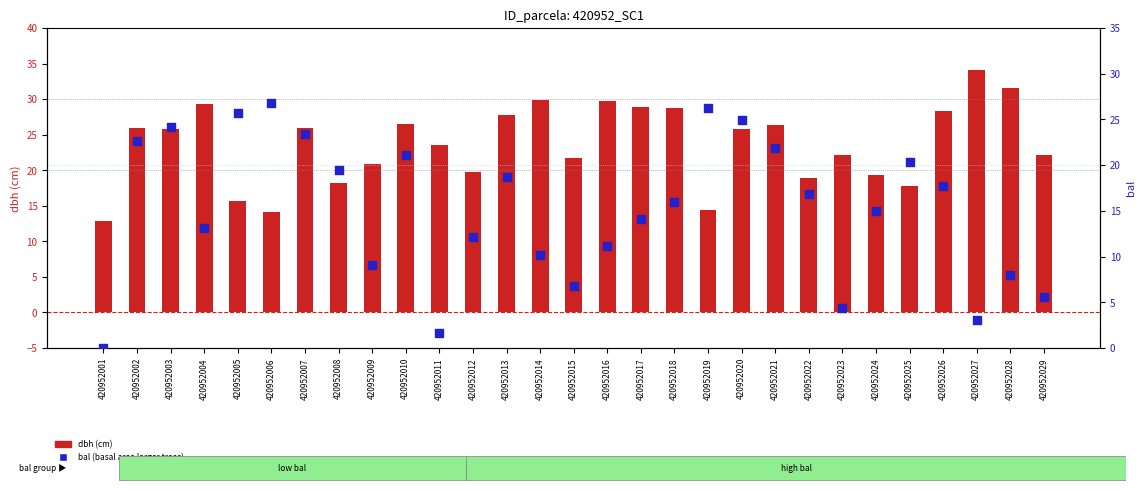

At how many categories does at least one series exceed 23?

19